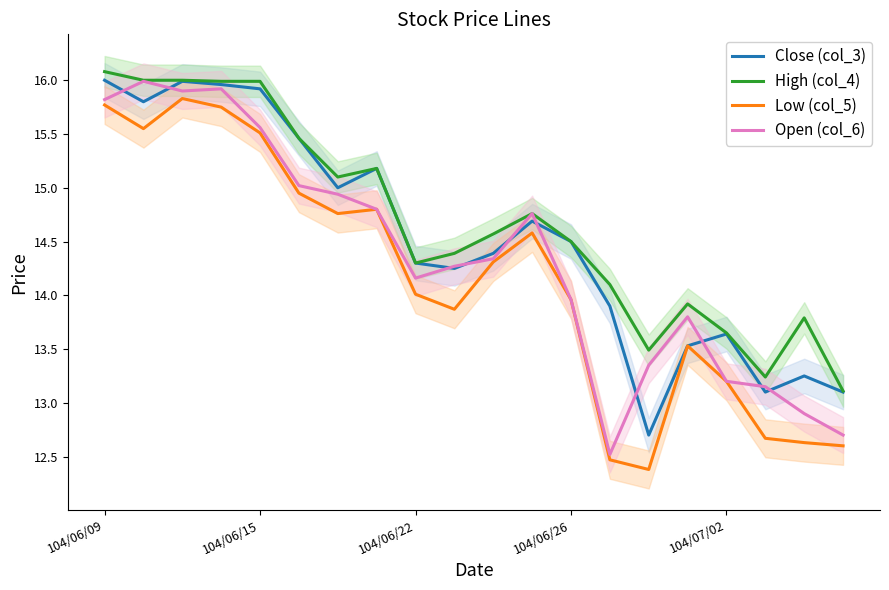

Is this an area chart (filled region under the line)?

No